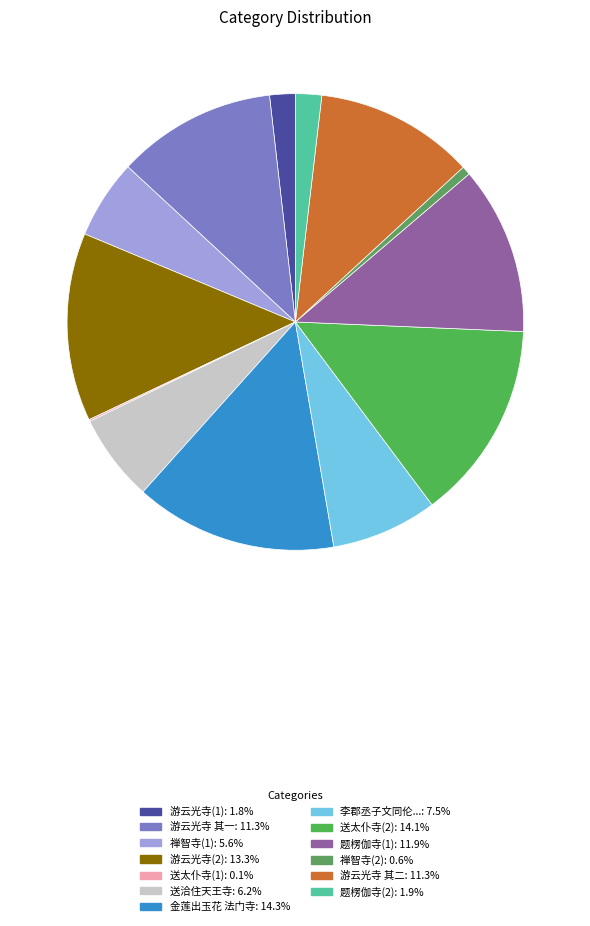

How many segments does this pie chart have?

13